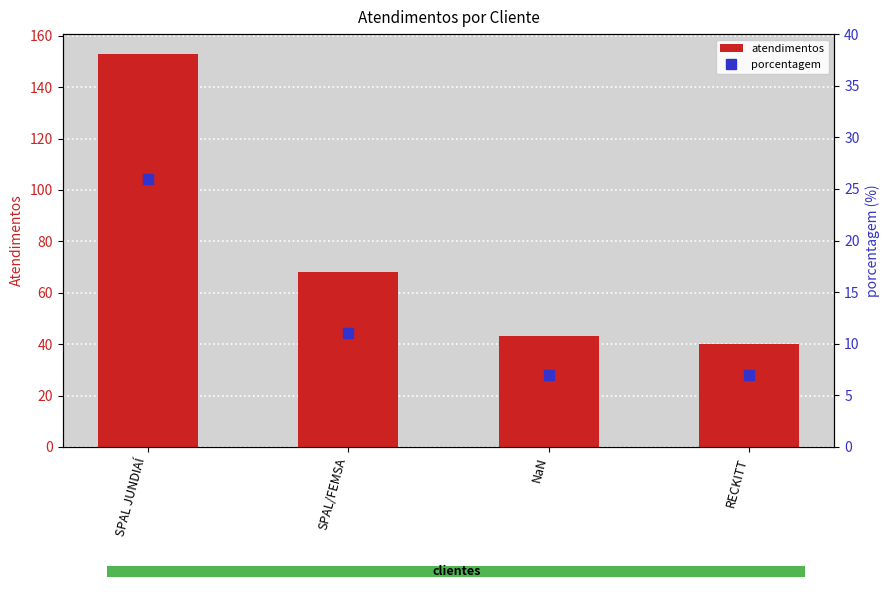

List the series in order of their overall mean, lowest first.

porcentagem, atendimentos